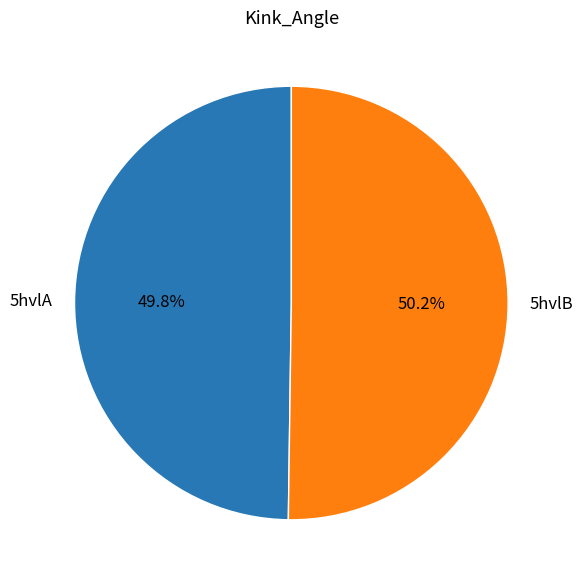

What is the ratio of the value at 5hvlB to the value at 5hvlA?

1.0